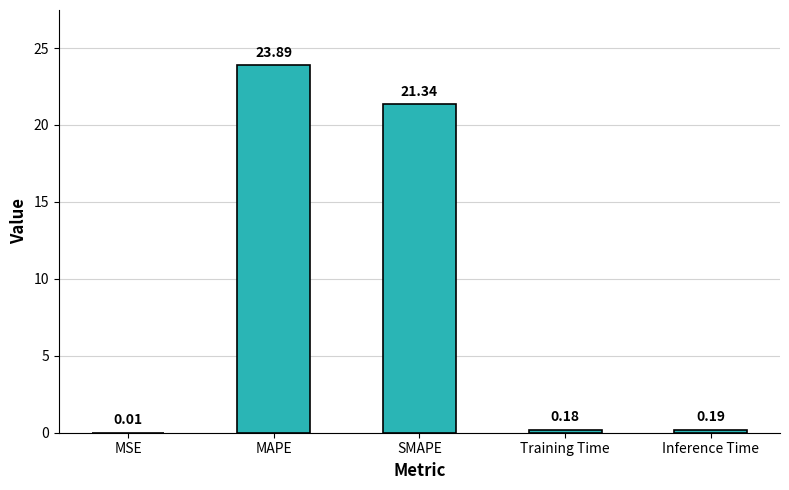

At which label is the value closest to 11?

SMAPE